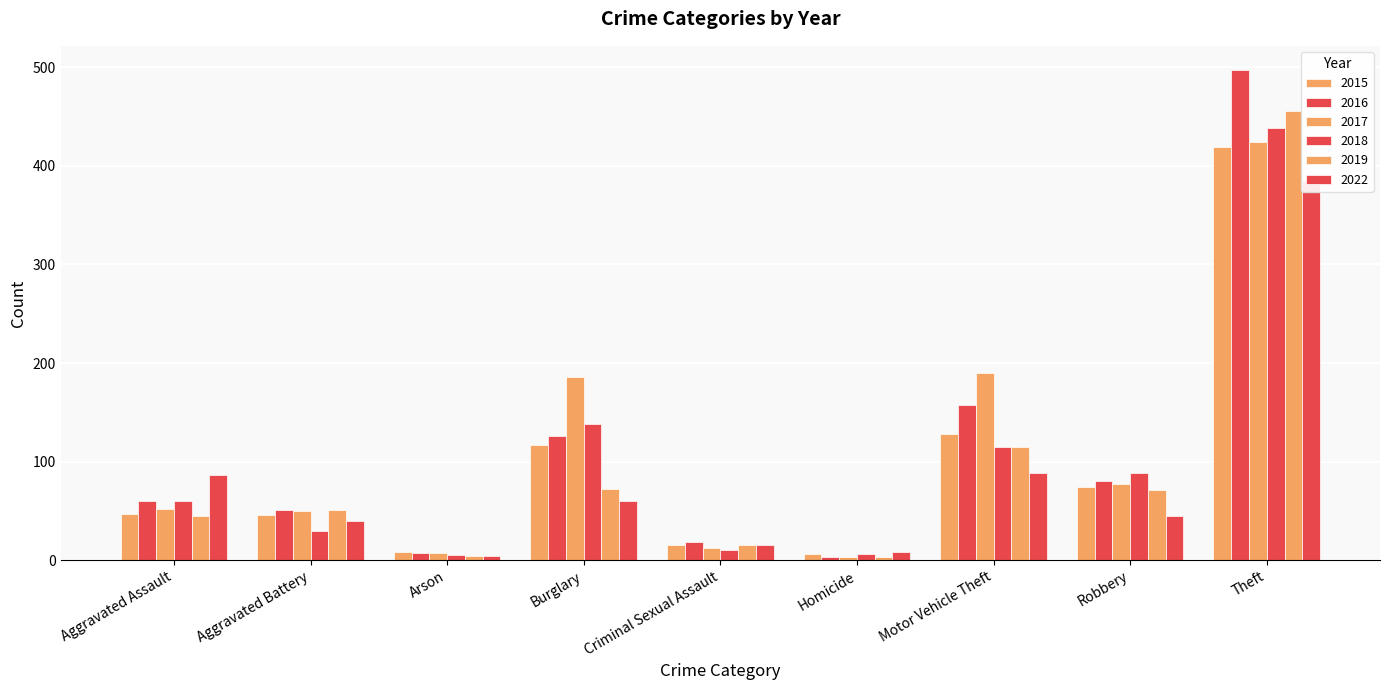

What is the maximum value shown in the chart?

497